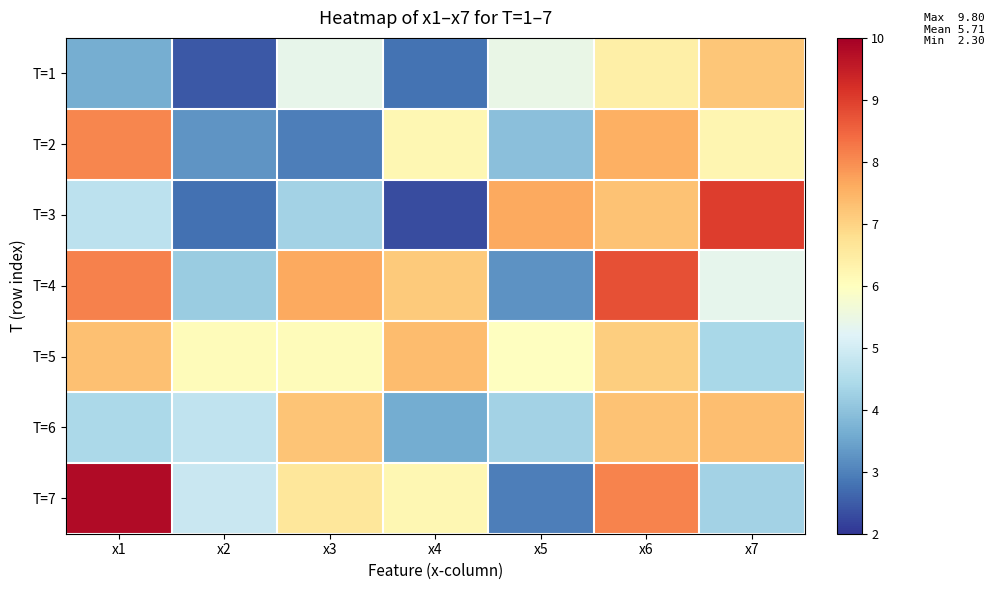

What is the difference between the highest and lowest values at x4?

5.0